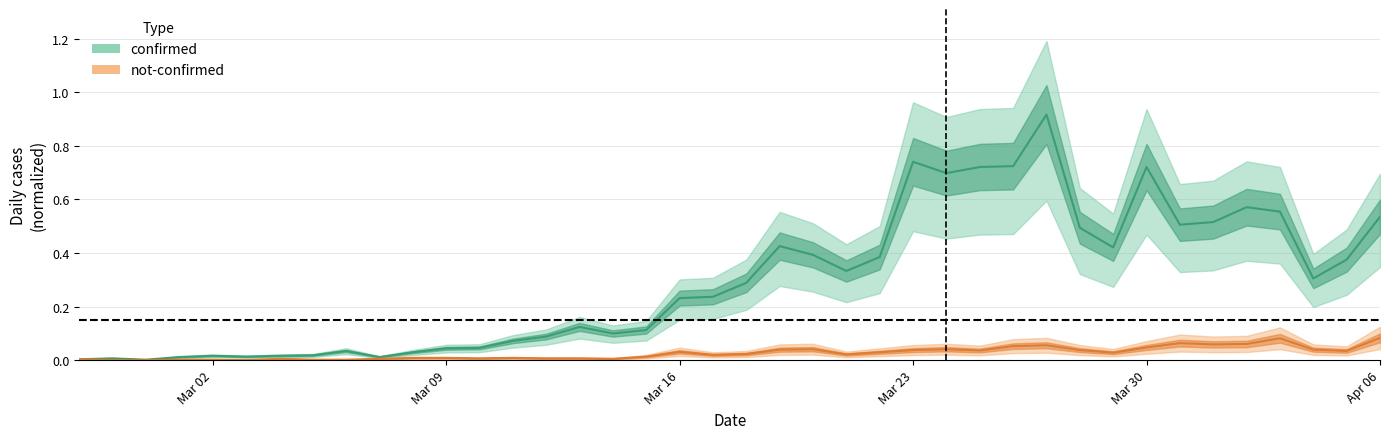

Does the chart have visible grid lines?

Yes